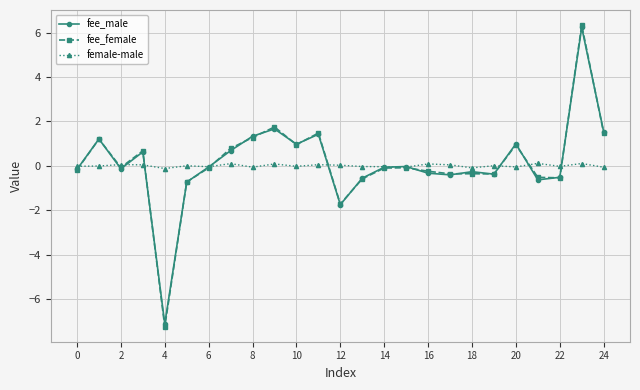

Which series has the largest range (max minus min)?

fee_female